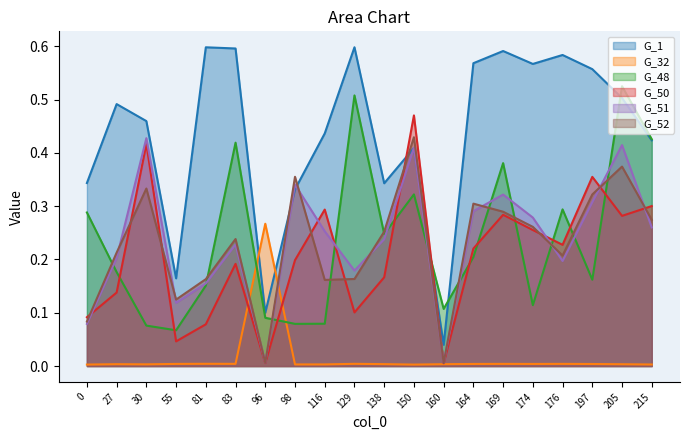

What is the sum of the G_52 values at 96 and 83?

0.2